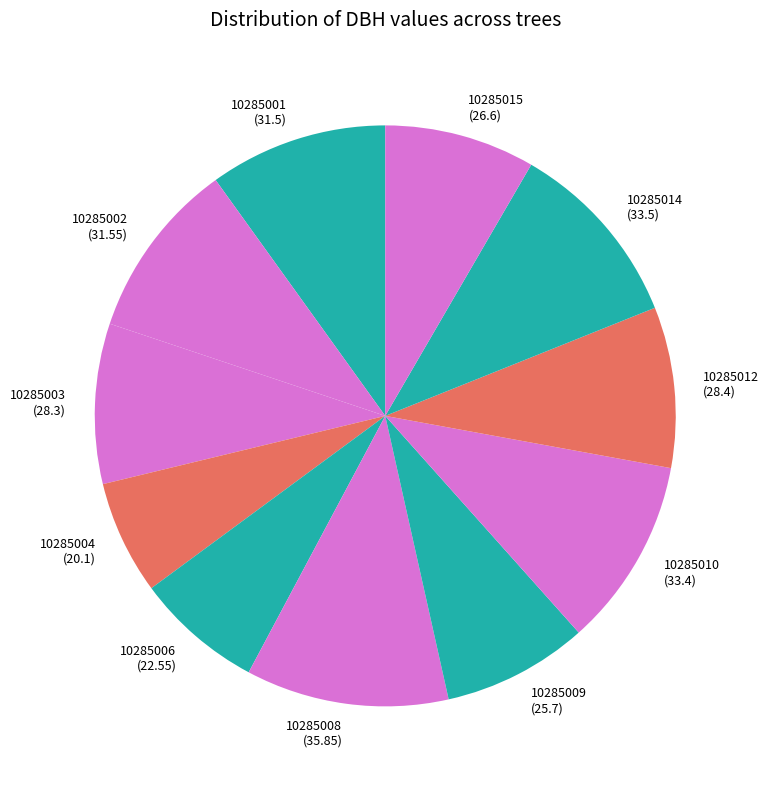

Combined, do 10285010 (33.4) and 10285003 (28.3) account for over 50%?

No